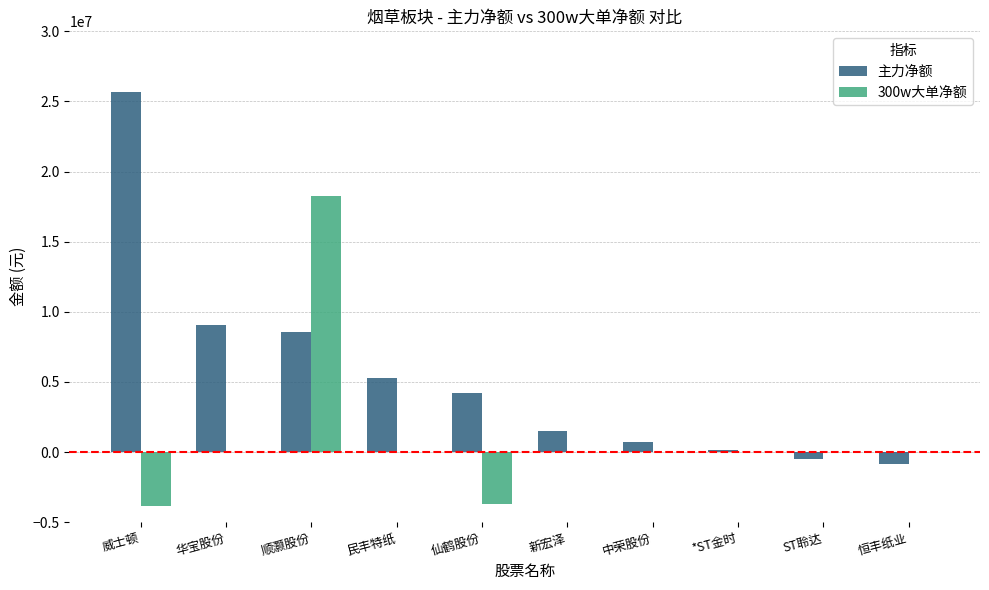

The value of 主力净额 at 恒丰纸业 is -825924. True or false?

True